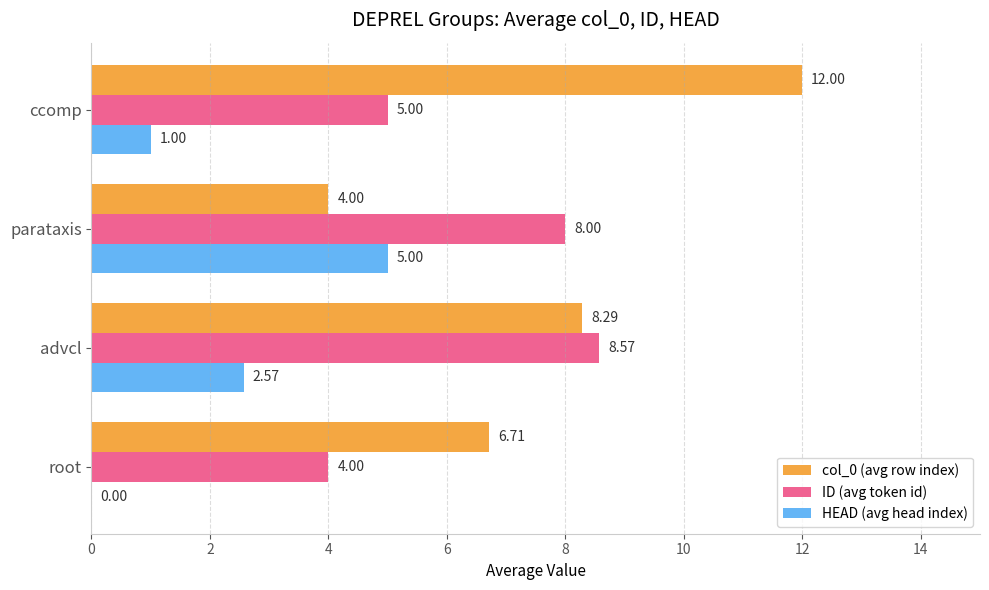

What is the sum of the col_0 (avg row index) values at ccomp and parataxis?

16.0